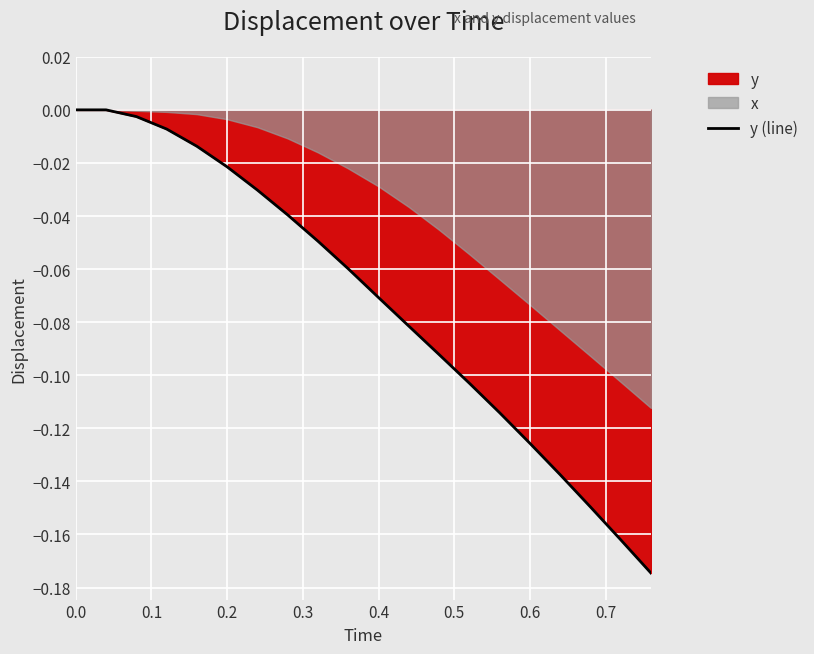

What is the sum of all values?

-1.4